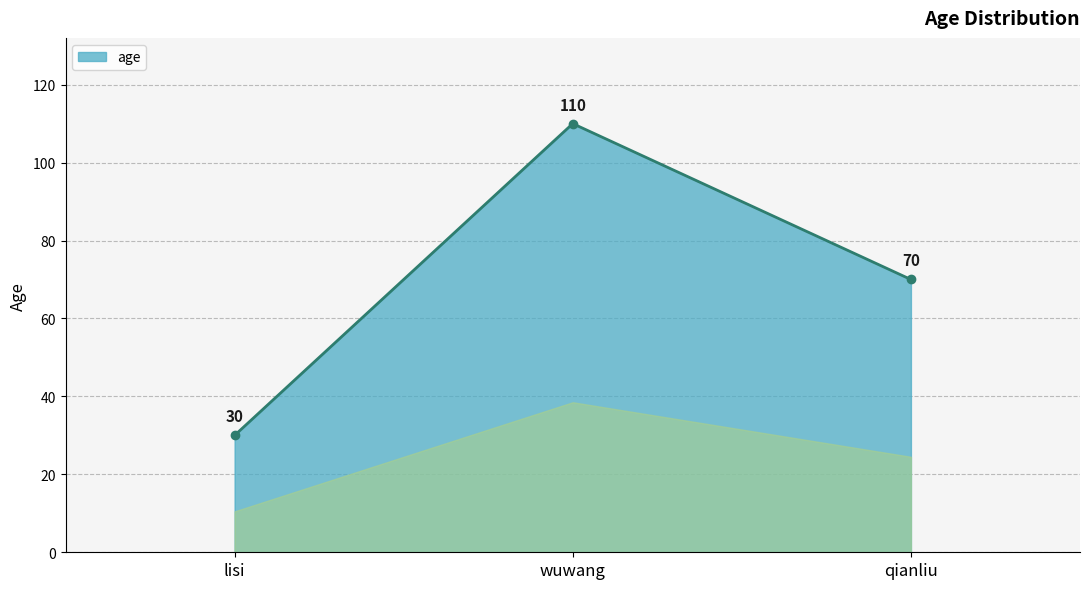

What is the sum of the values at qianliu and wuwang?

180